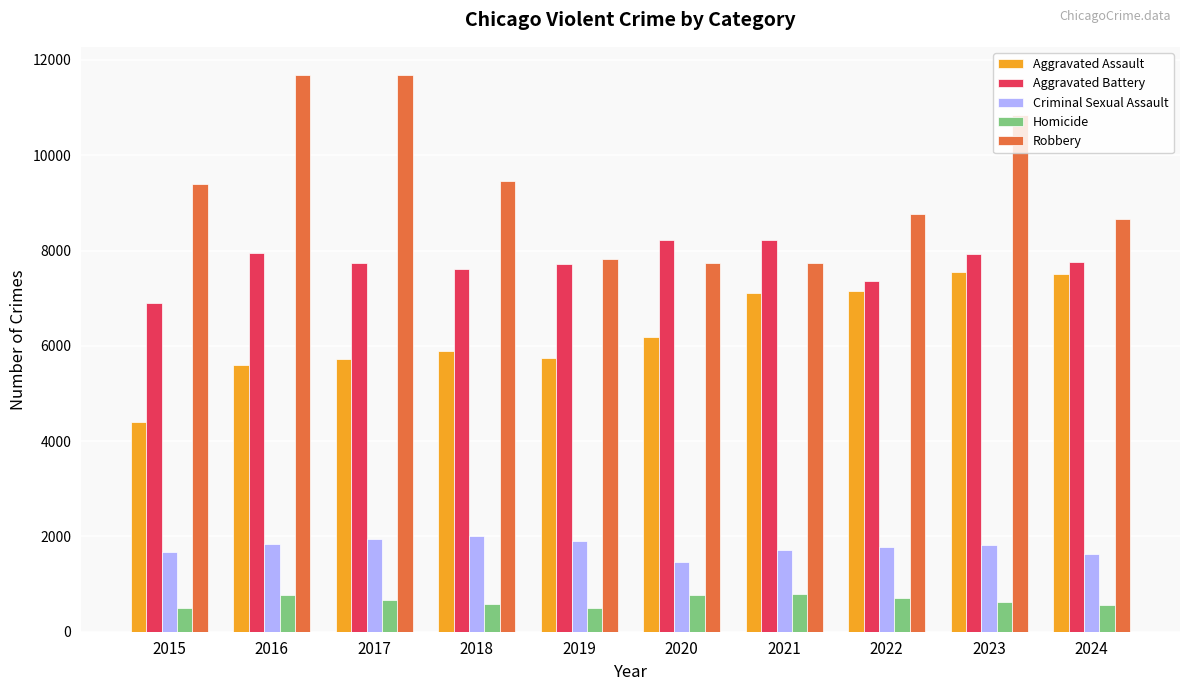

What is the difference between the Criminal Sexual Assault values at 2024 and 2017?

319